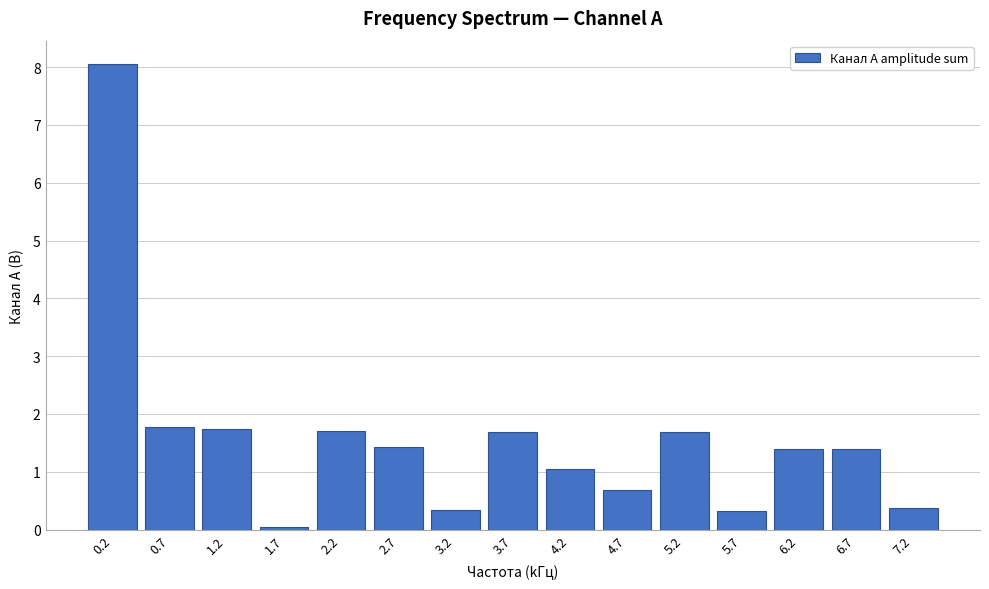

What position from the right is 6.7?

2